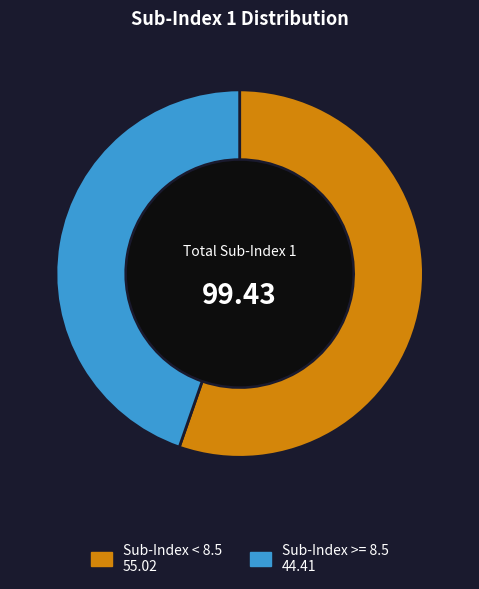

Is there any slice that represents more than half of the pie?

Yes